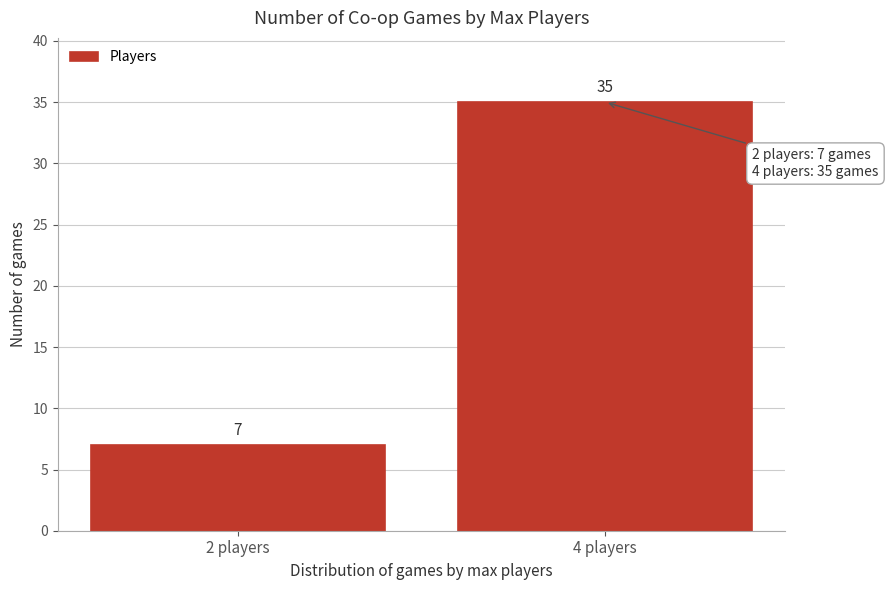

Reading left to right, what are all the values shown in this chart?

7	35